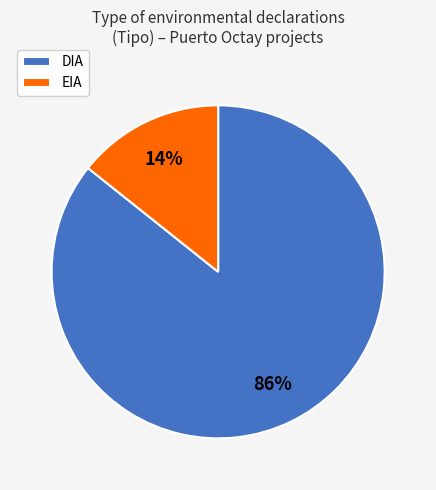

Is it true that DIA is 86% of the pie?

True